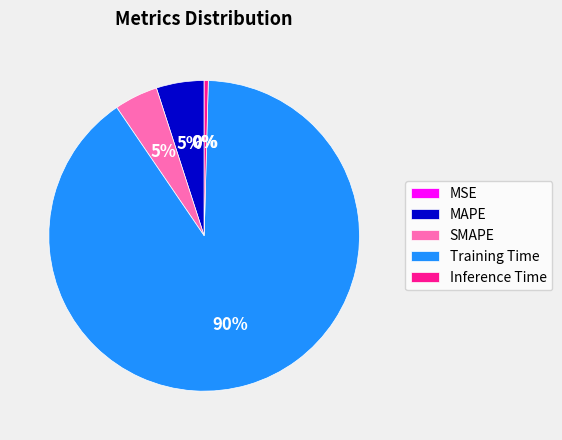

Which category has the biggest portion of the pie?

Training Time